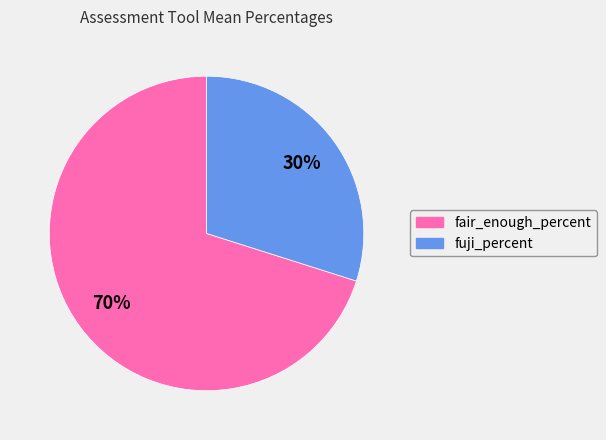

Is there any slice that represents more than half of the pie?

Yes